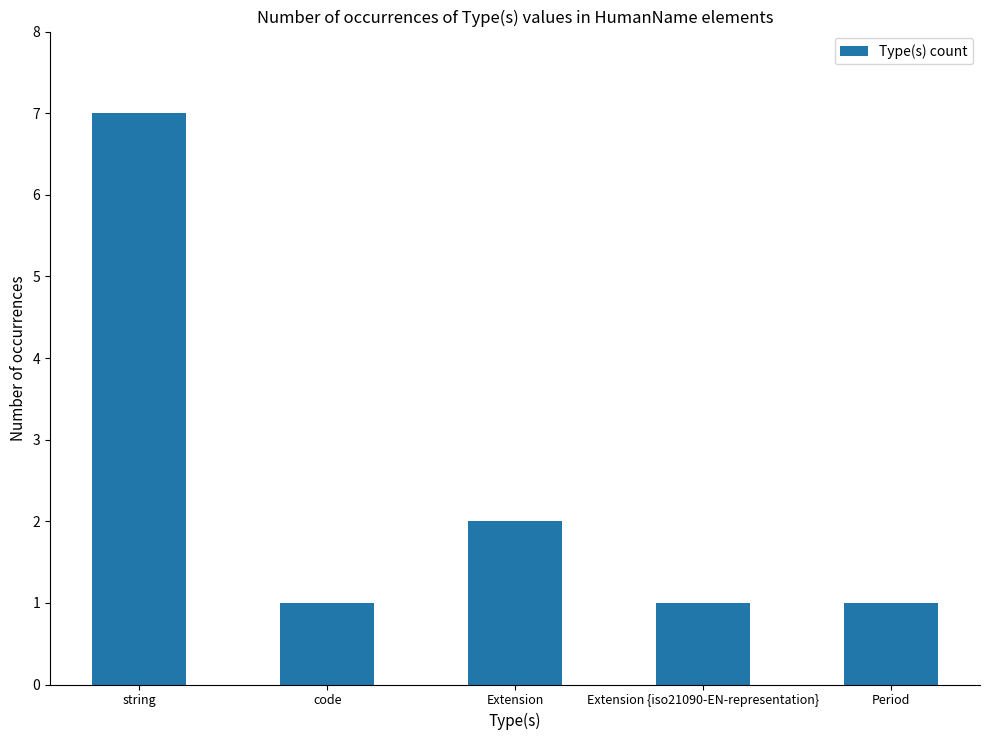

What is the approximate value at code?

1